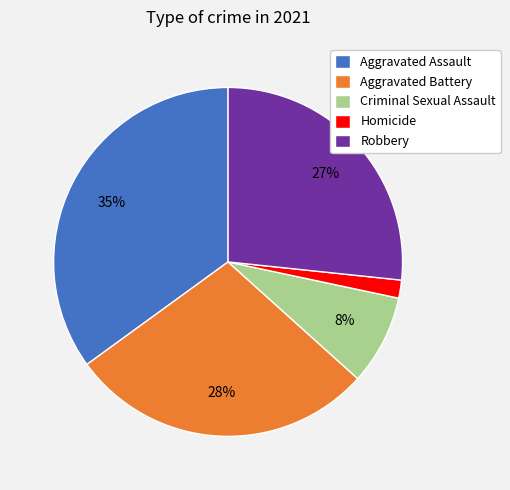

The Homicide slice represents 2% of the pie. True or false?

True